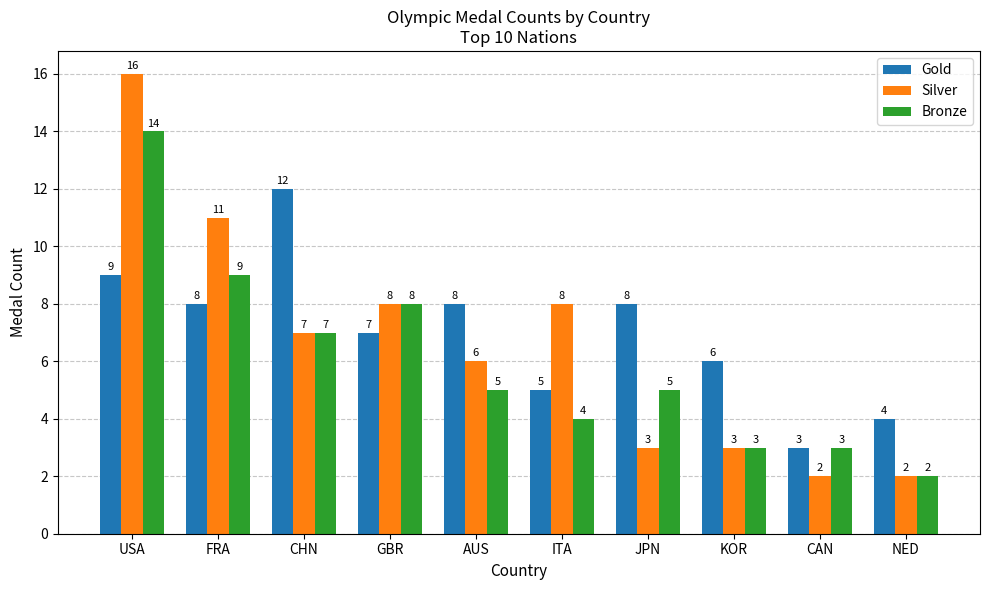

What position from the left is NED?

10